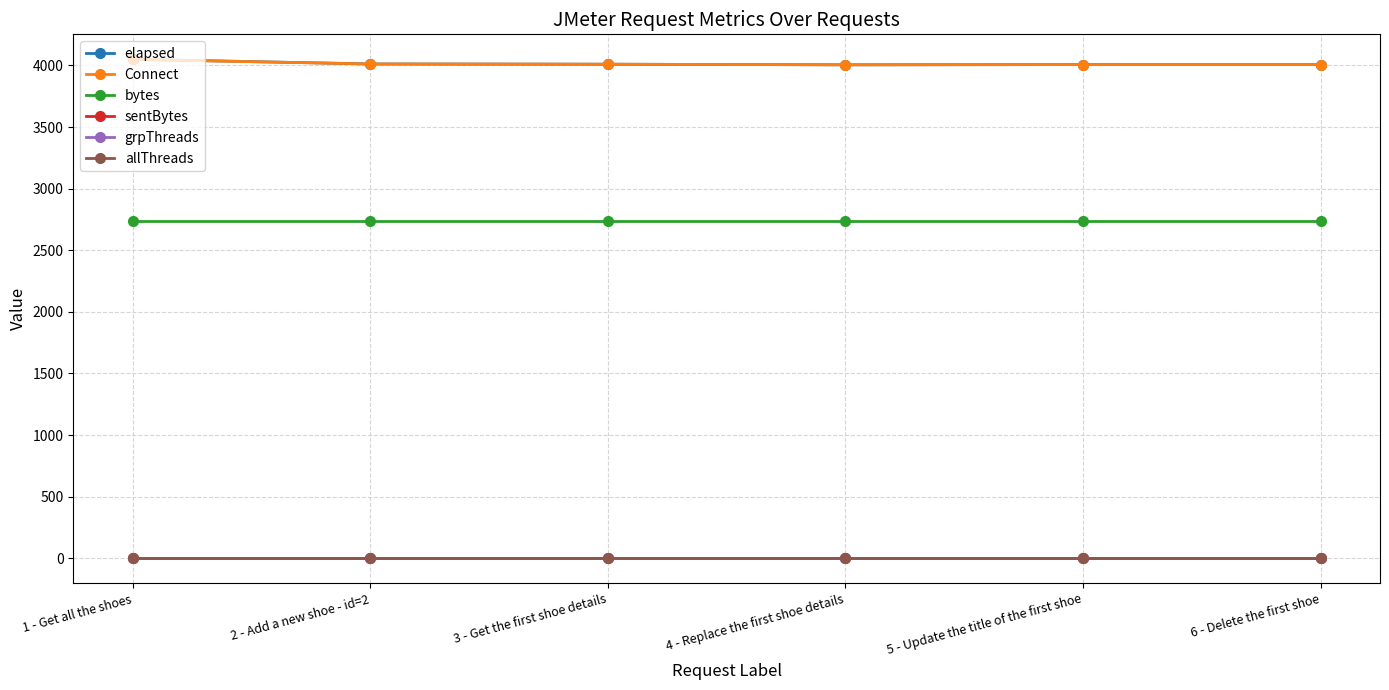

At which category is the sum across all series the highest?

1 - Get all the shoes